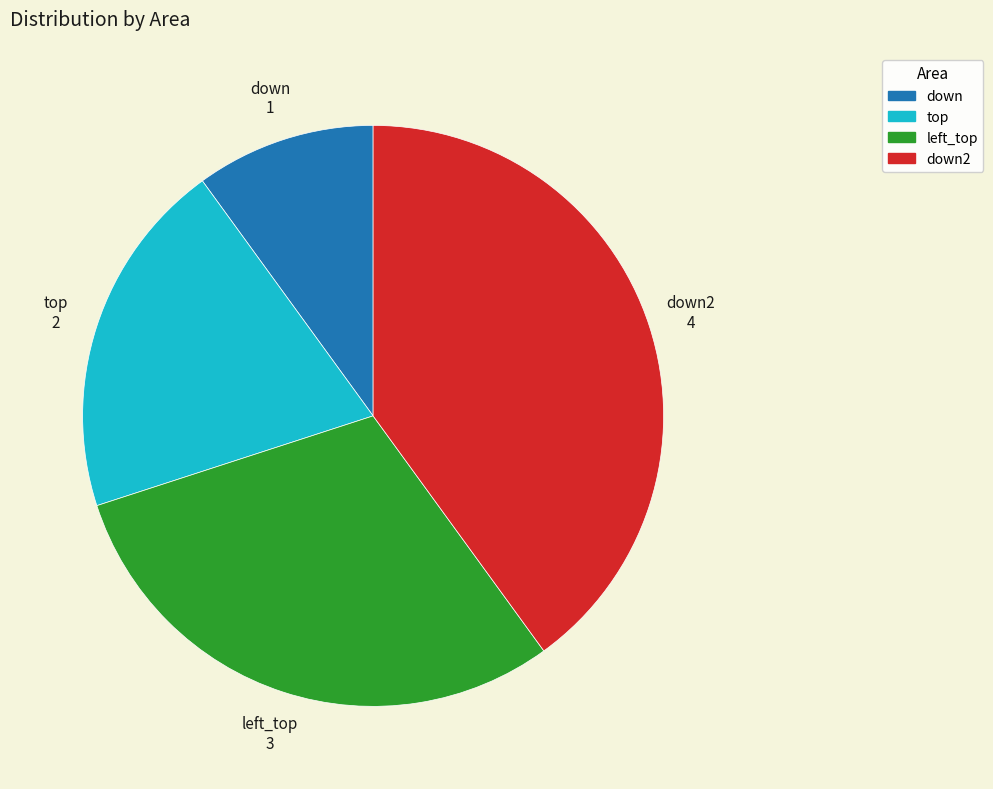

Approximately how many times larger is the value at left_top compared to down?

3.0